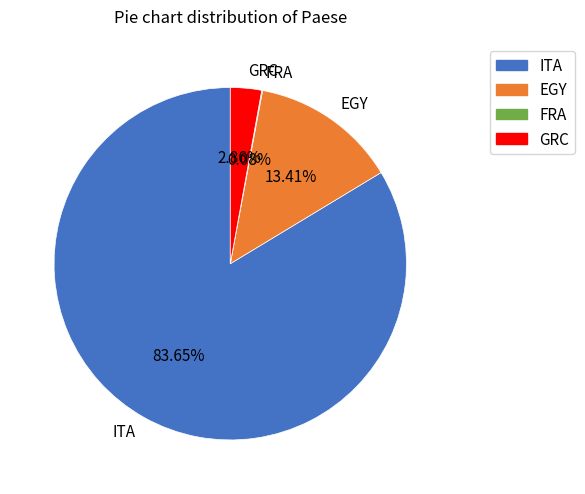

Is it true that EGY is 13% of the pie?

True